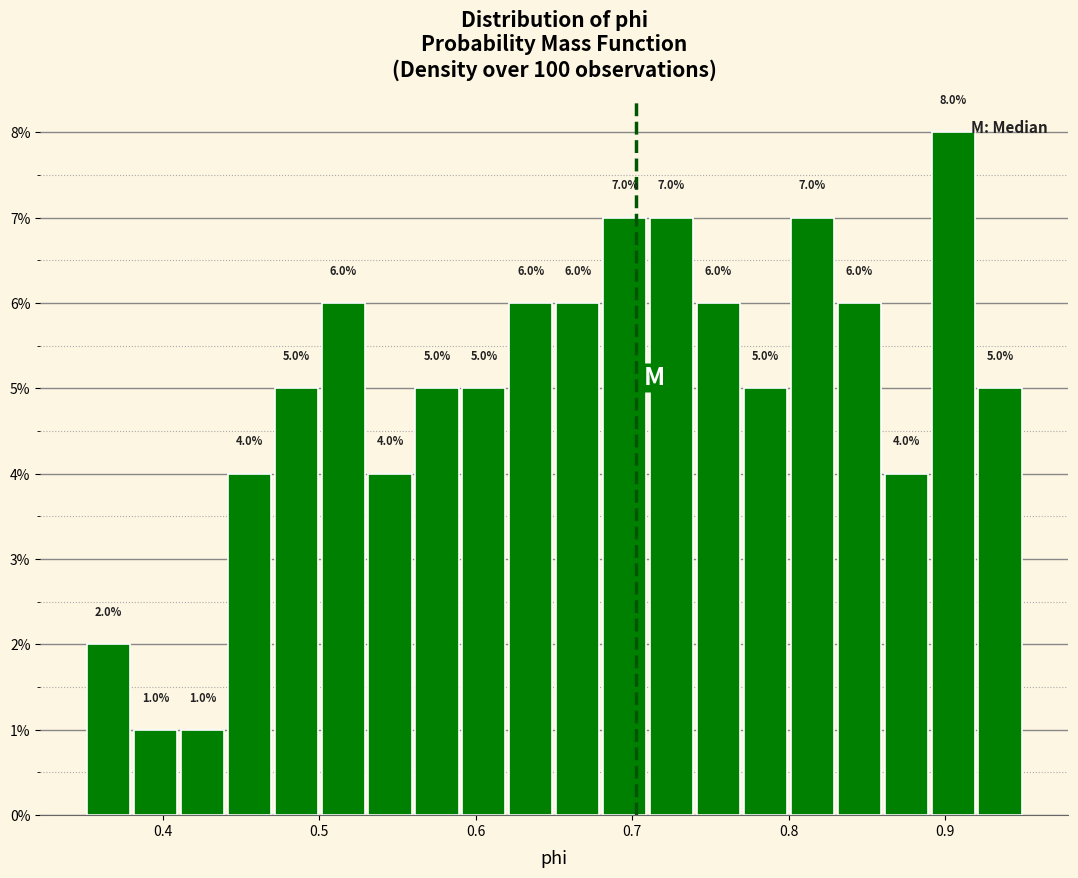

Around what value on the x-axis is the tallest bar? Give the approximate position of its centre, as read against the axis.

0.91